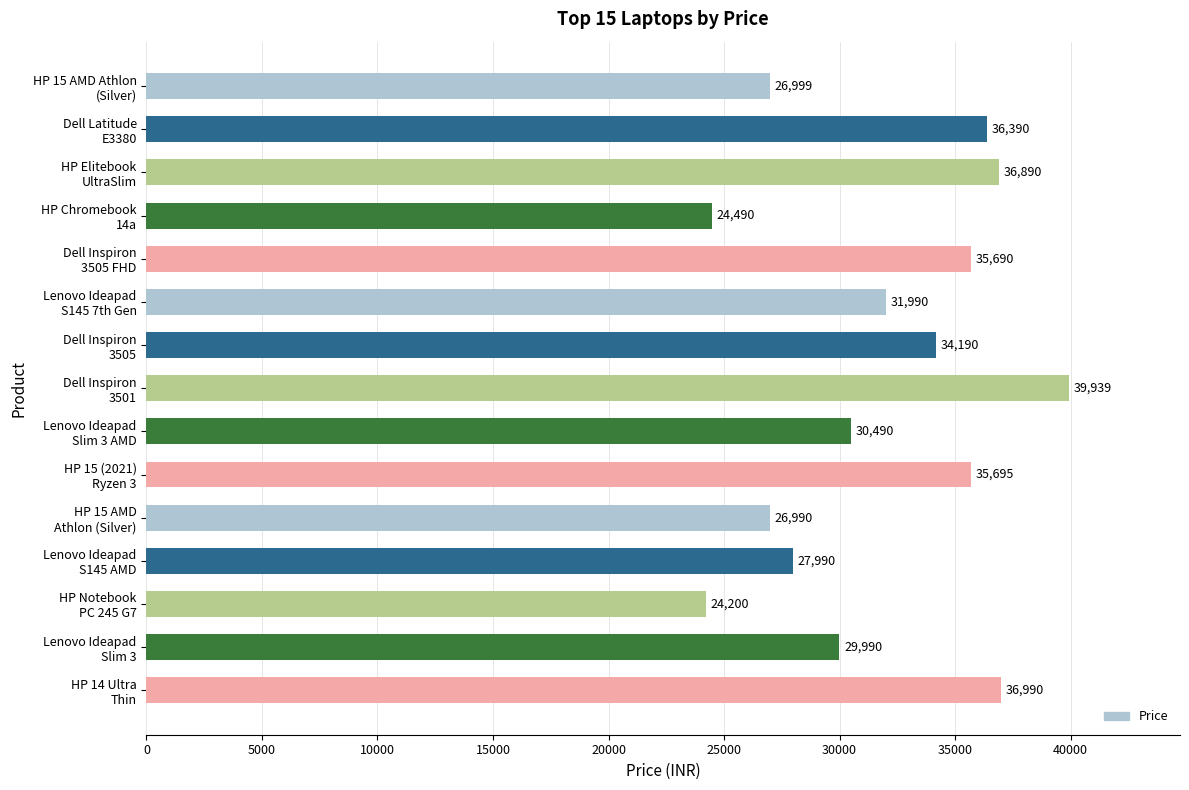

What is the greatest value displayed?

39939